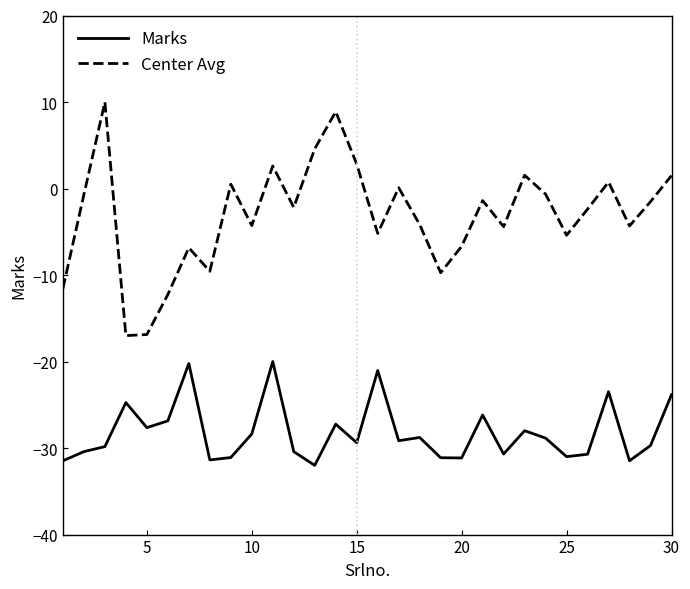

What is the average value of the Center Avg series?

-3.1